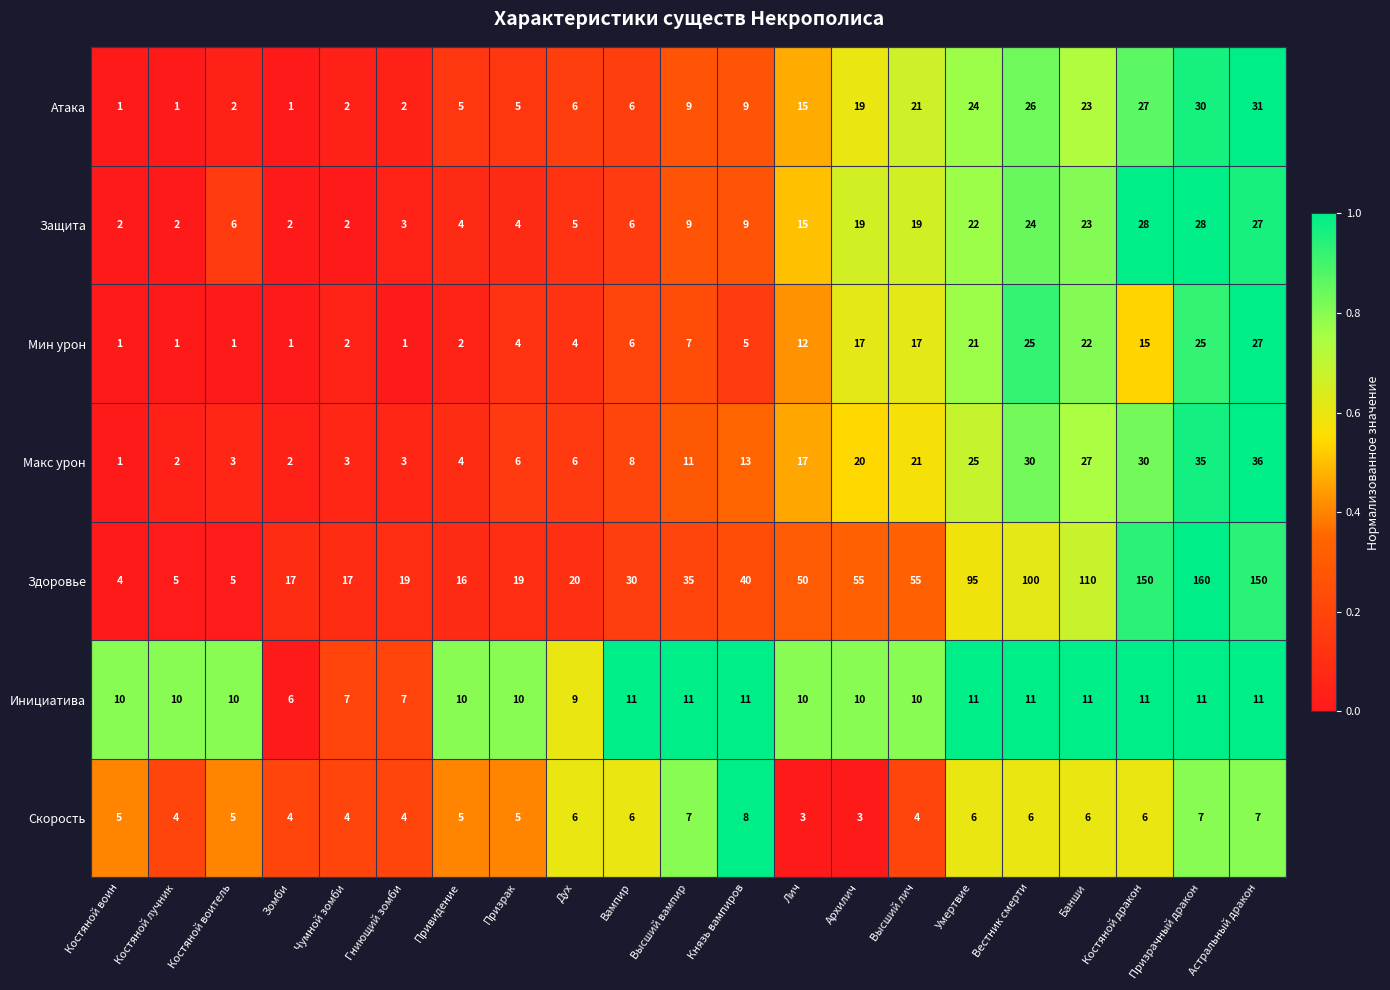

At which label is Здоровье closest to 82?

Умертвие